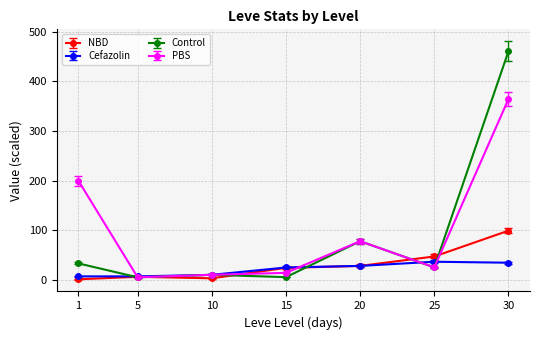

At which category is the sum across all series the highest?

30